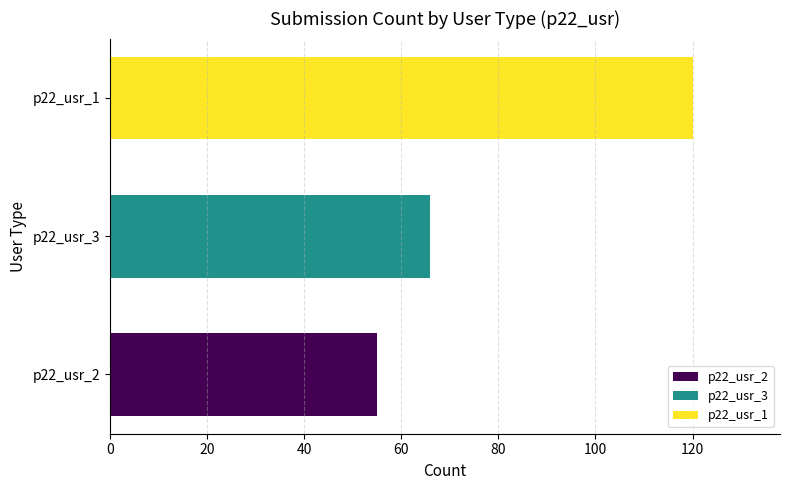

What value does the p22_usr_1 series have at p22_usr_3?

120